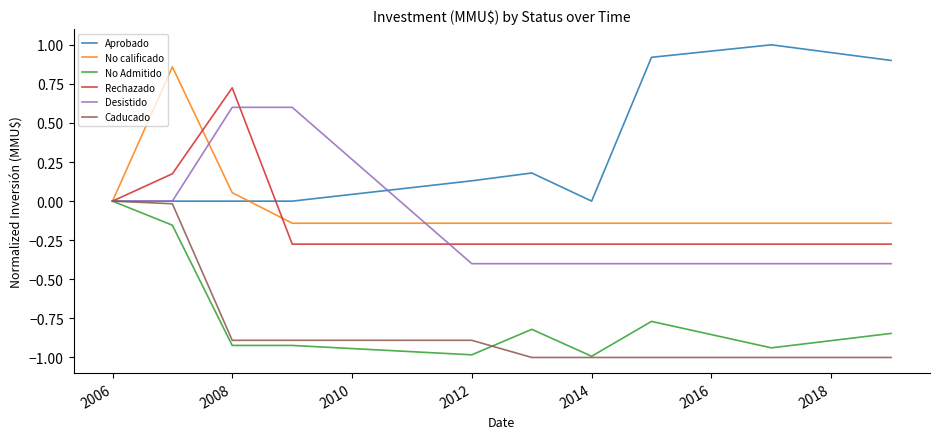

What is the maximum value shown in the chart?

1.0